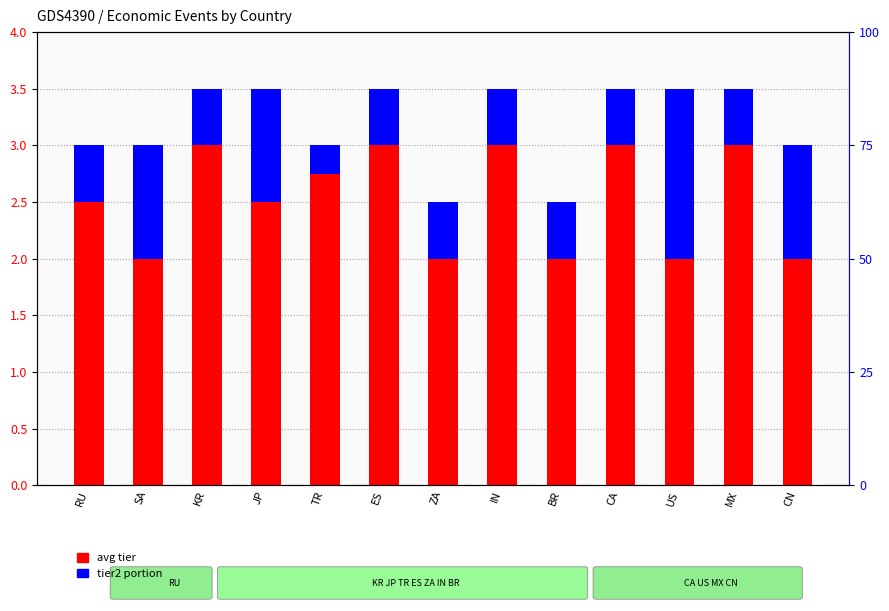

What is the difference between the avg tier (primary) values at JP and SA?

0.5